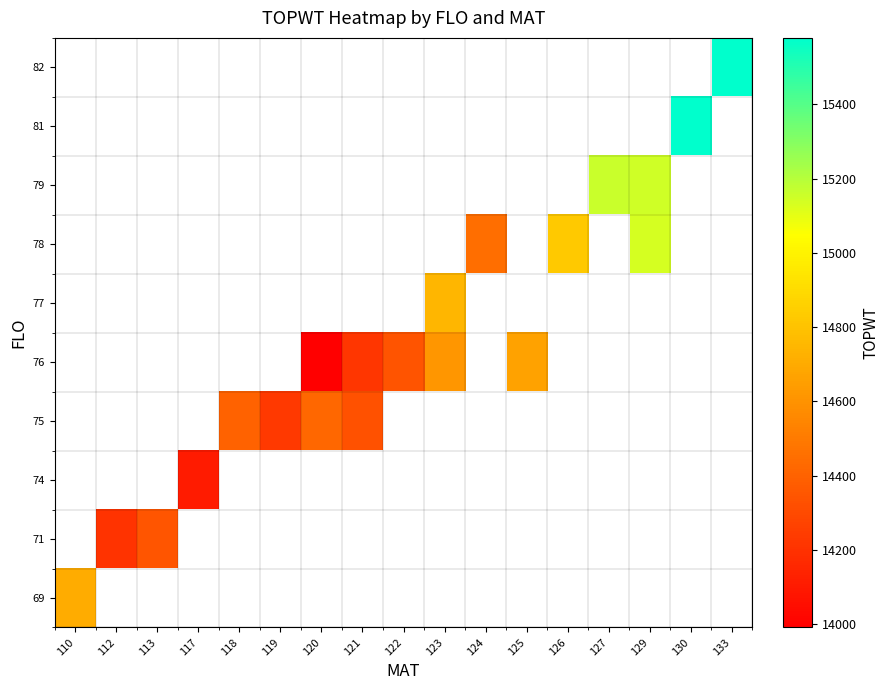

How many data points does each series have?

17